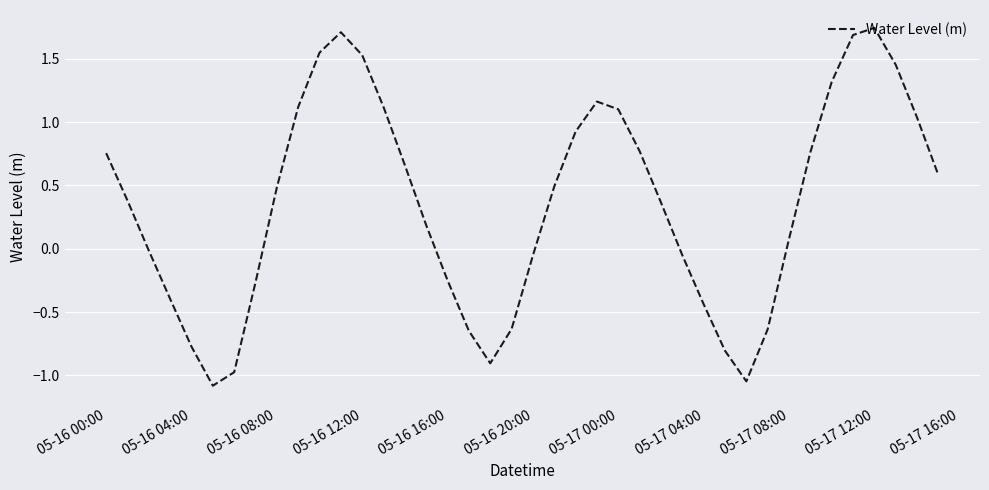

What is the minimum value shown in the chart?

-1.1